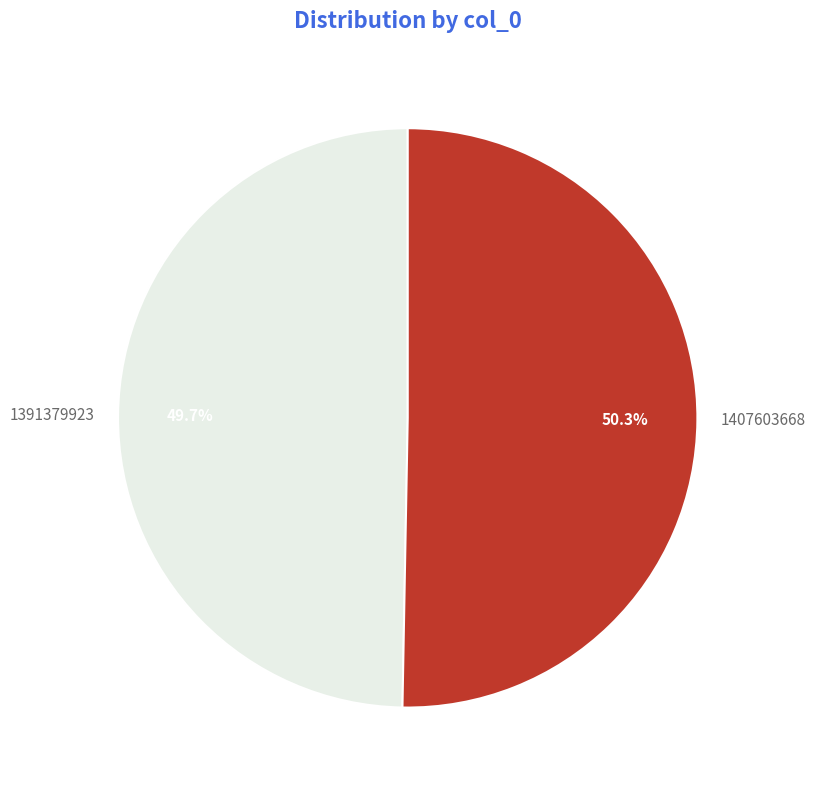

Which slice is the smallest?

1391379923